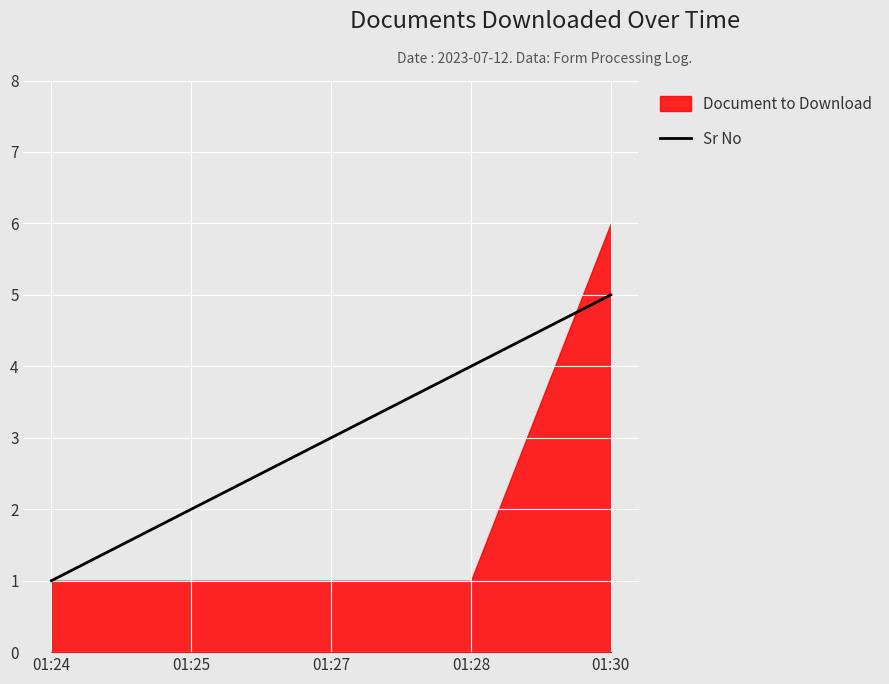

The chart shows a value of 3 at 01:27. True or false?

True